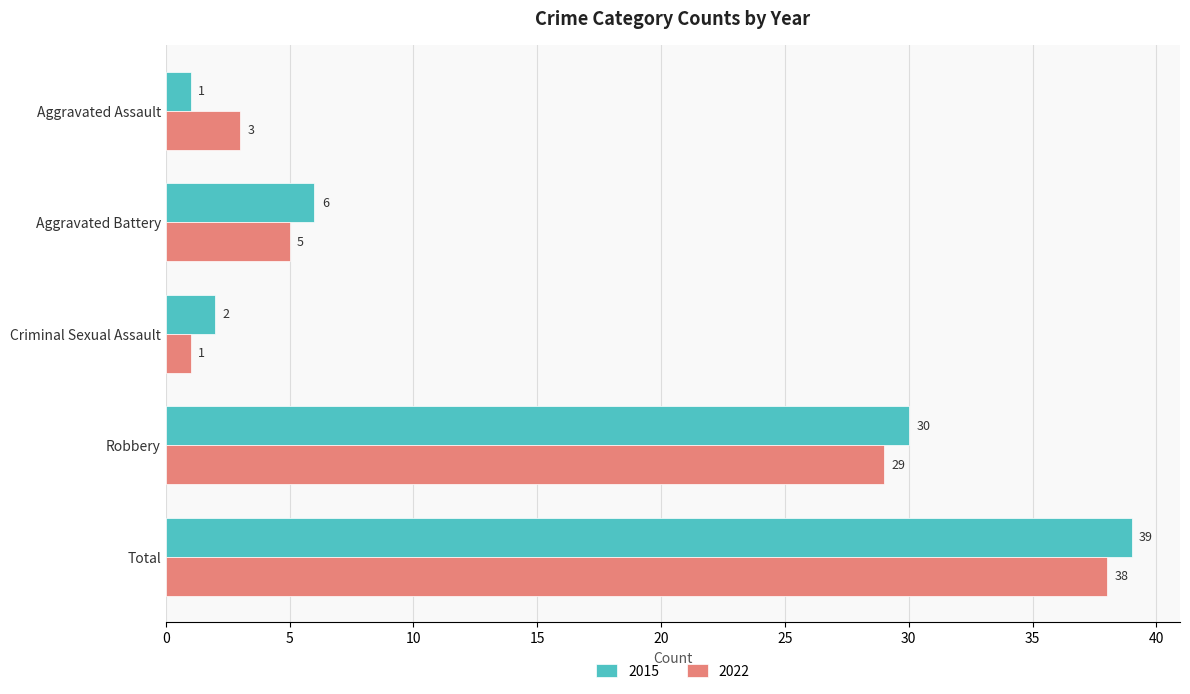

At how many categories does at least one series exceed 18?

2